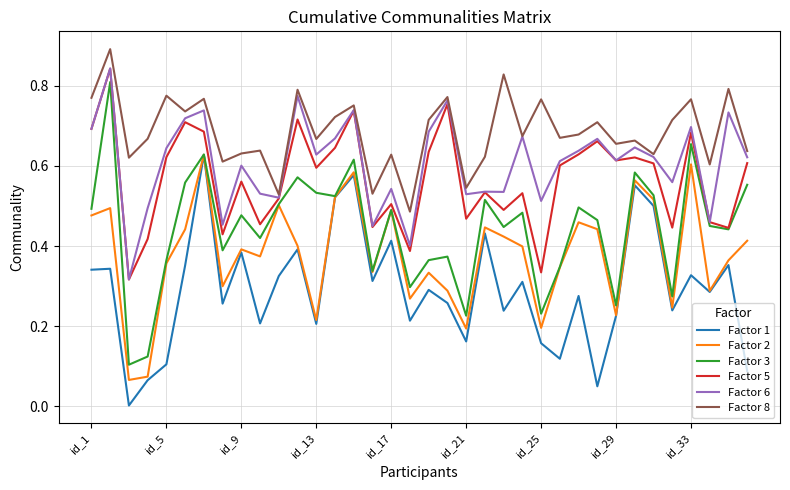

Which series has the largest total across all categories?

Factor 8